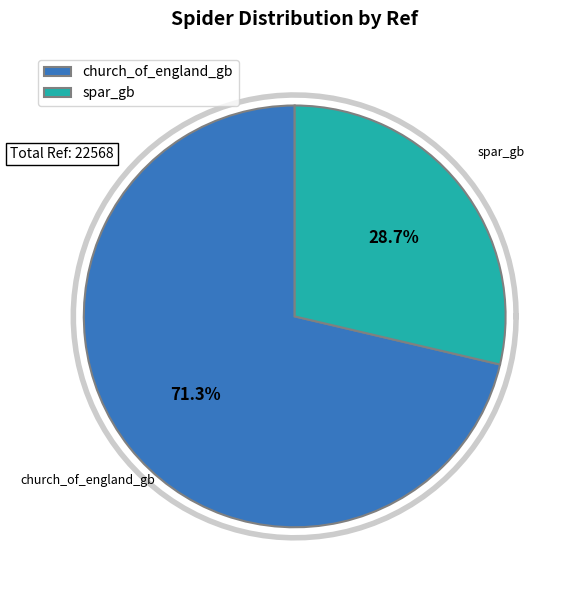

Which category has the biggest portion of the pie?

church_of_england_gb